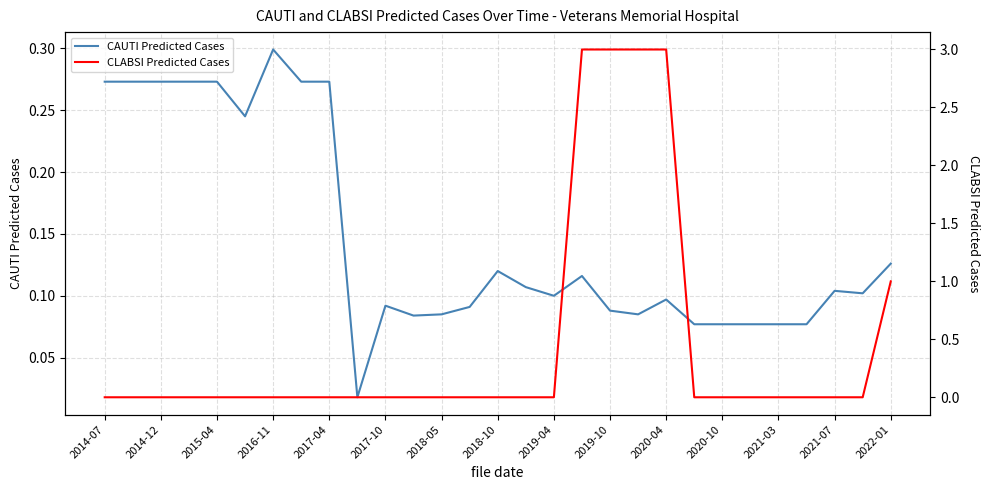

The value of CAUTI Predicted Cases at 2020-04 is 0.0. True or false?

False